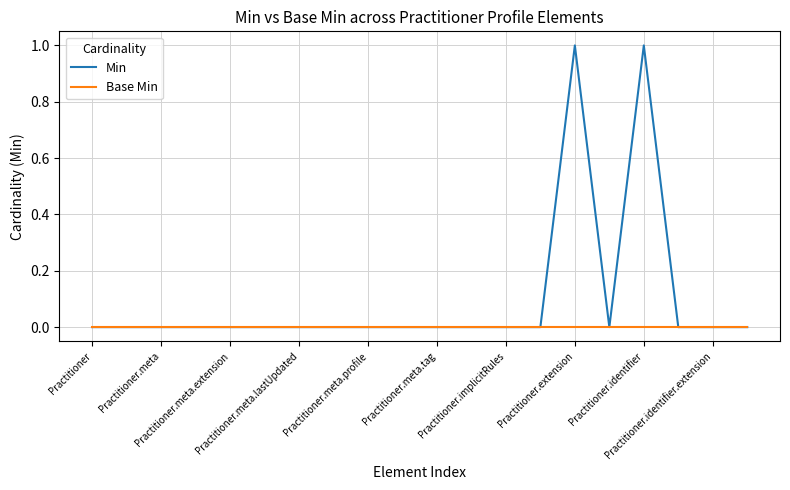

Reading right to left, extract all data points from this chart.

Min: 0	0	0	1	0	1	0	0	0	0	0	0	0	0	0	0	0	0	0	0
Base Min: 0	0	0	0	0	0	0	0	0	0	0	0	0	0	0	0	0	0	0	0